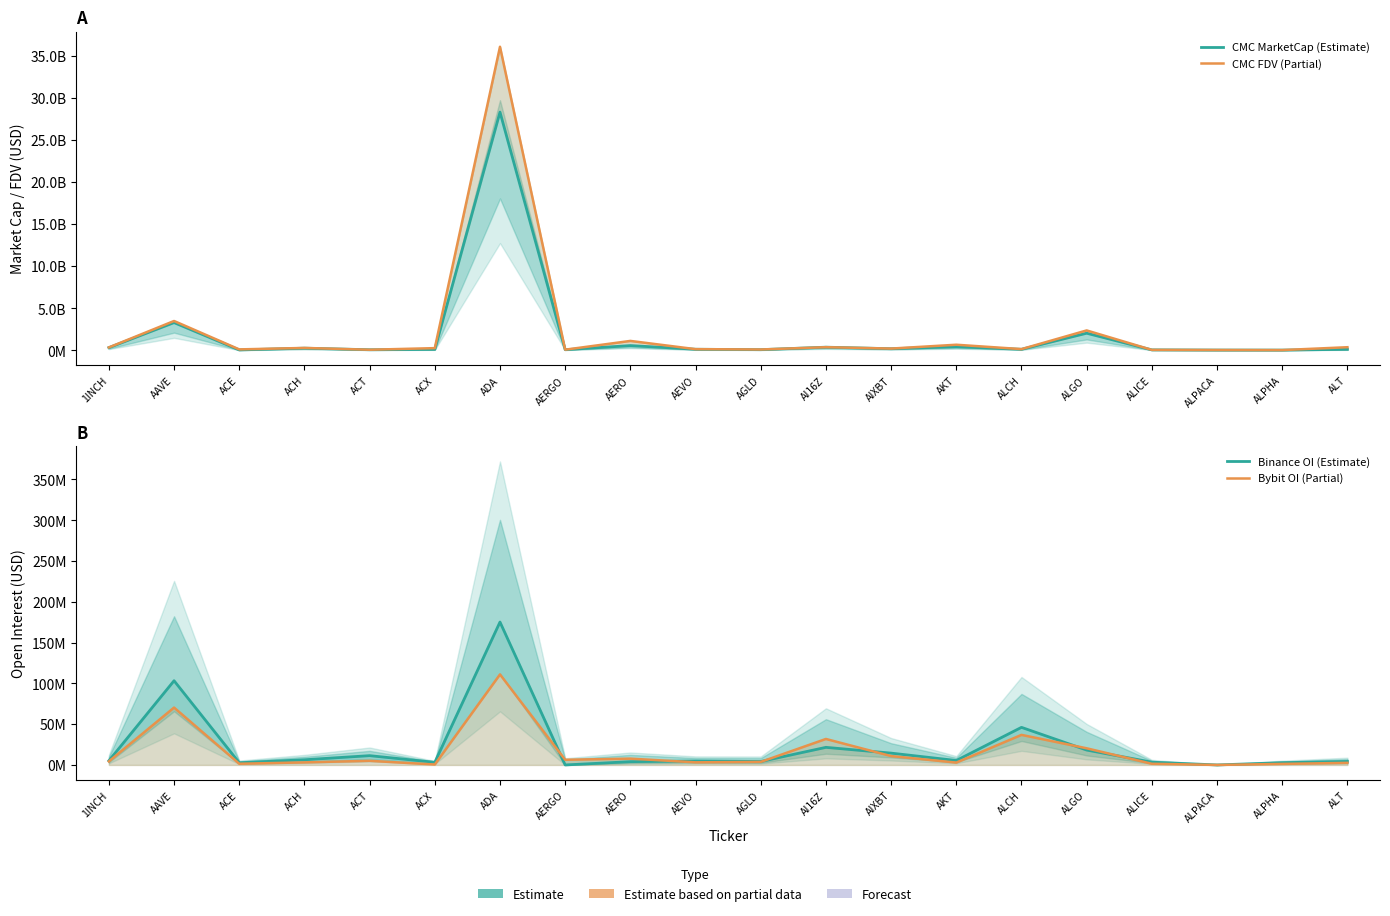

How many distinct data groups are displayed?

4